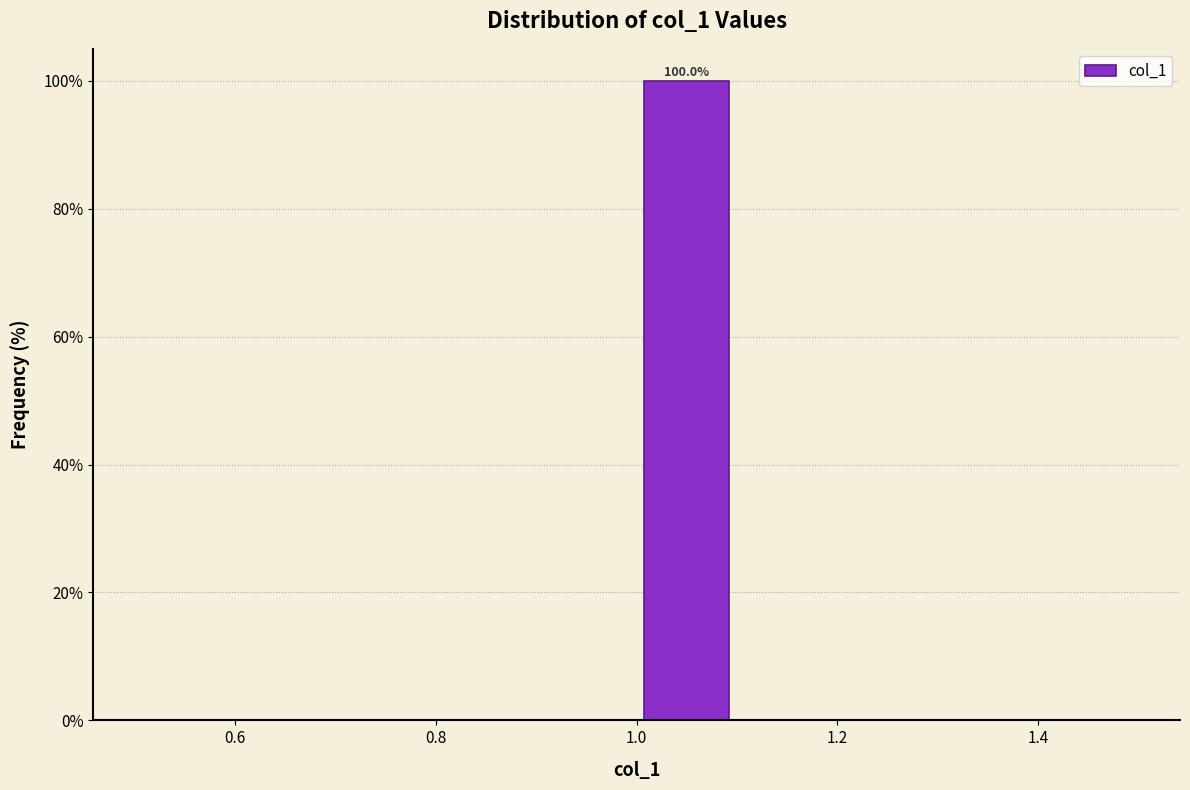

Which range on the x-axis has the tallest bar?

1.0 to 1.1